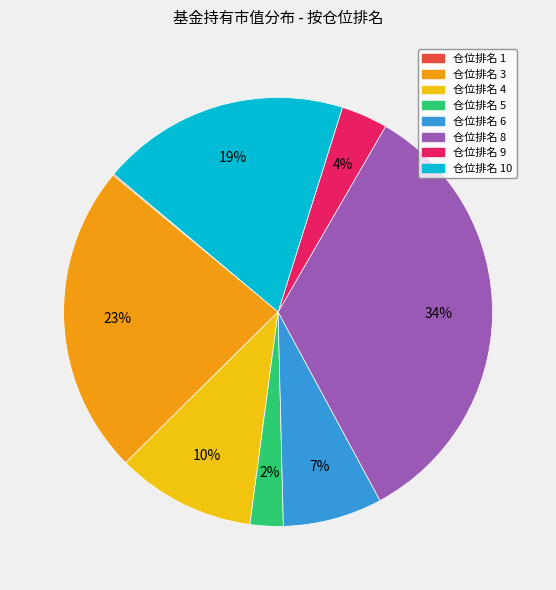

To the nearest percent, what is the difference between the largest and smallest slice percentages?

34%